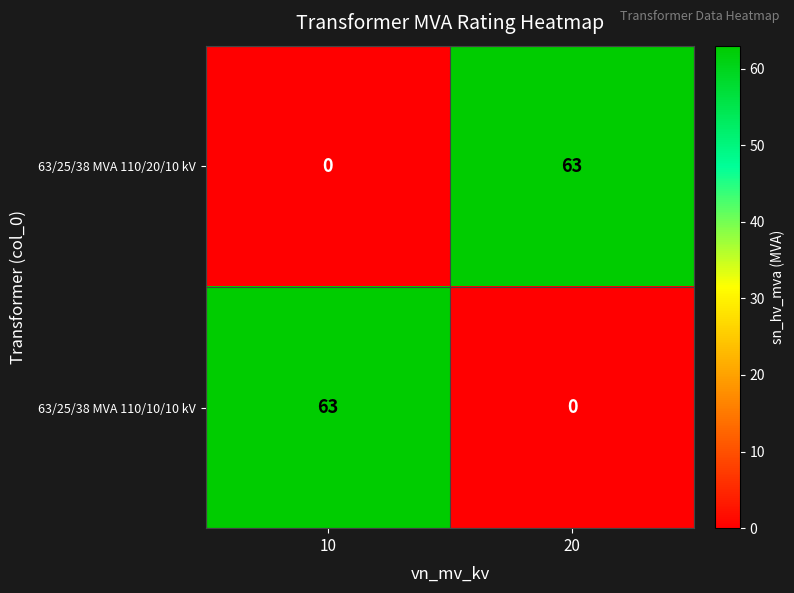

Count the number of data series in this chart.

2